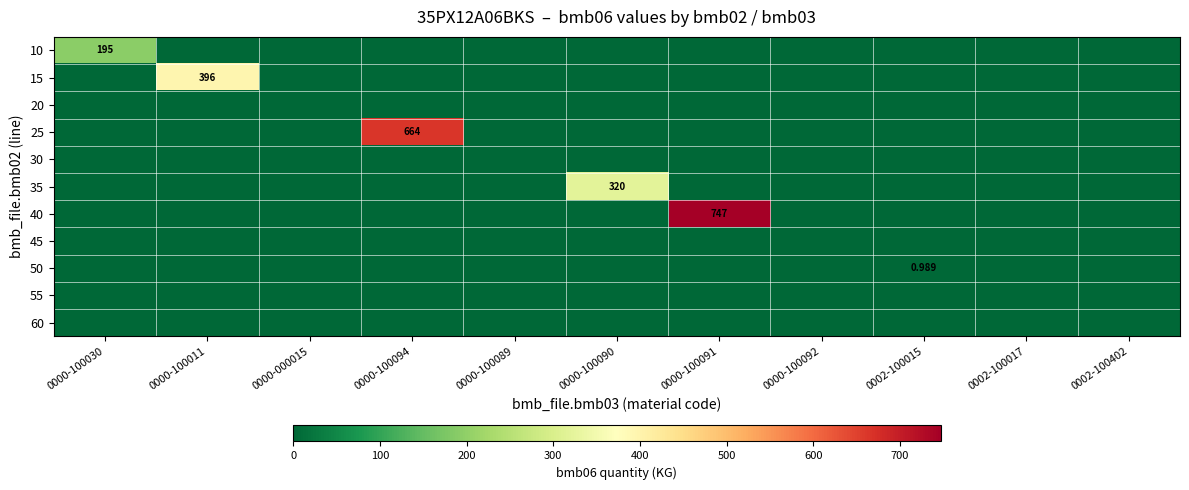

The 40 series shows 0.0 at 0000-100011. True or false?

True